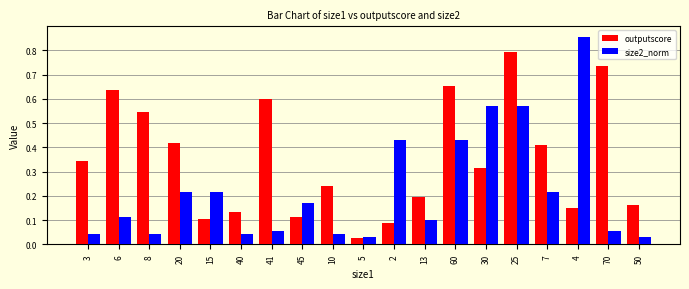

True or false: outputscore has a value of 0.2 at 7.

False